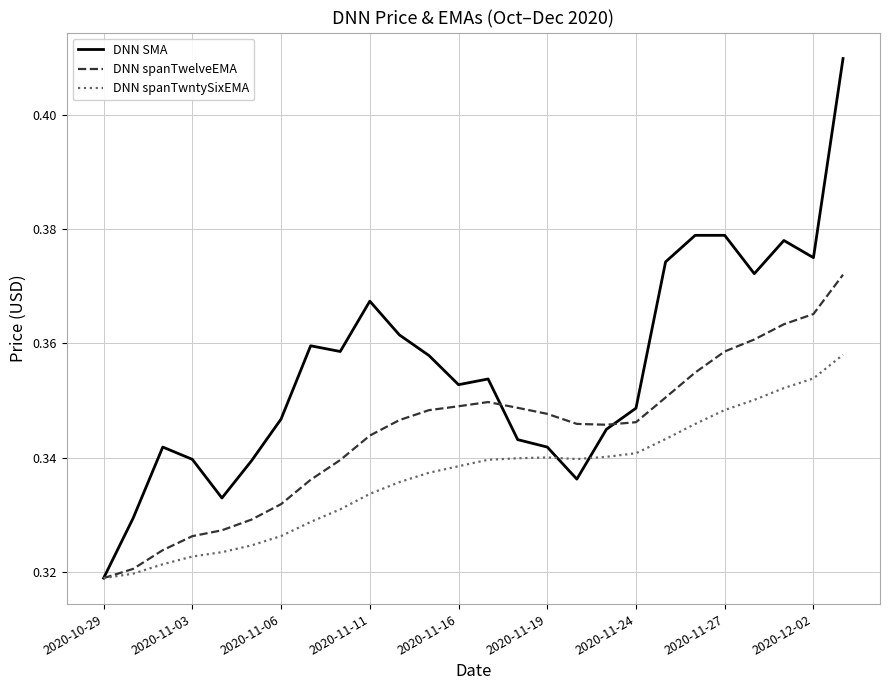

List the series in order of their overall mean, highest first.

DNN SMA, DNN spanTwelveEMA, DNN spanTwntySixEMA